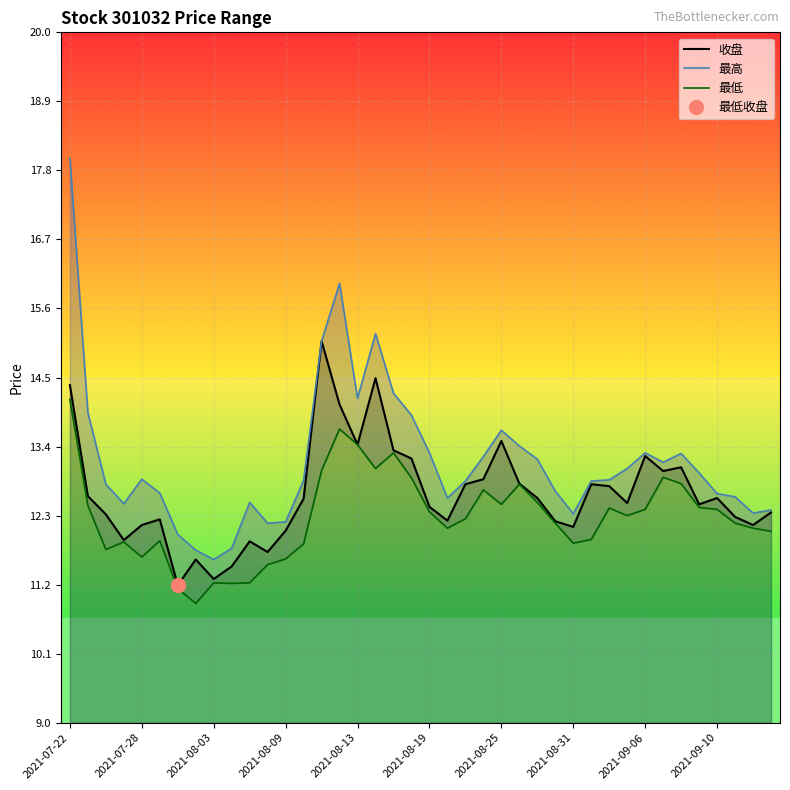

What is the maximum value for 收盘?

15.1